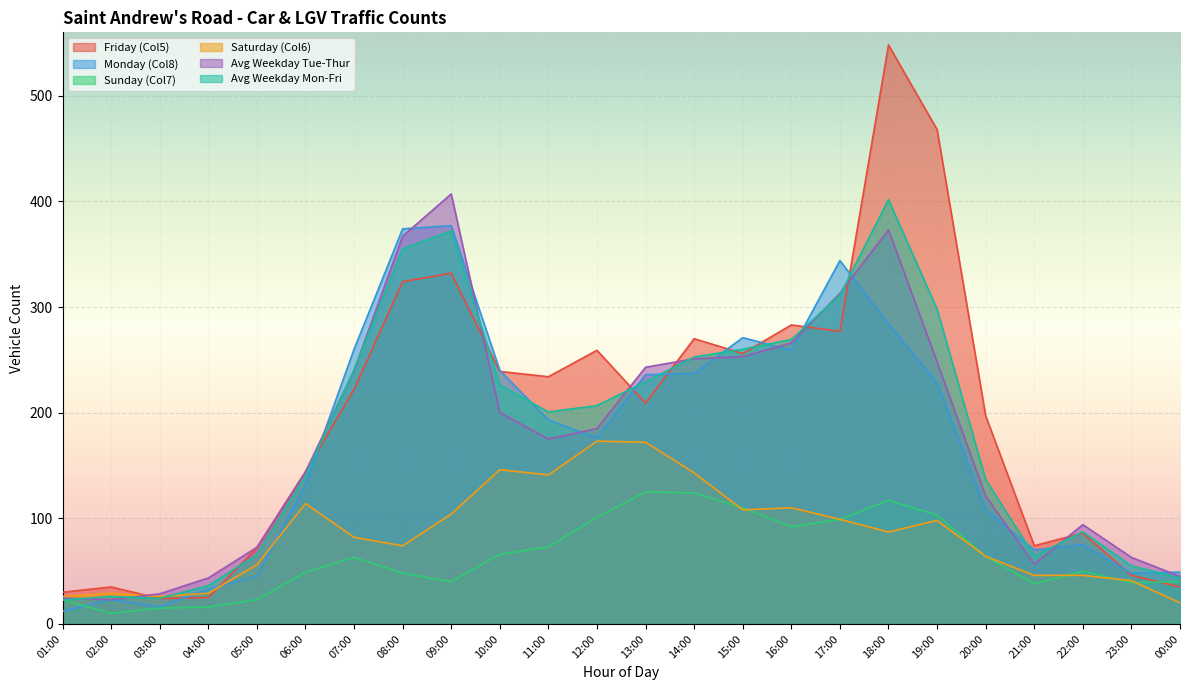

Reading left to right, list all the values displayed in this chart.

Friday (Col5): 30.0	35.0	24.0	25.0	72.0	144.0	222.0	324.0	332.0	239.0	234.0	259.0	209.0	270.0	256.0	283.0	277.0	548.0	468.0	197.0	74.0	86.0	46.0	35.0
Monday (Col8): 12.0	23.0	16.0	33.0	45.0	132.0	260.0	374.0	377.0	240.0	193.0	176.0	236.0	237.0	271.0	259.0	344.0	284.0	228.0	108.0	70.0	75.0	48.0	49.0
Sunday (Col7): 23.0	10.0	15.0	16.0	23.0	49.0	63.0	48.0	40.0	66.0	73.0	101.0	125.0	124.0	110.0	92.0	99.0	117.0	103.0	64.0	38.0	50.0	39.0	40.0
Saturday (Col6): 26.0	29.0	26.0	29.0	56.0	114.0	82.0	74.0	104.0	146.0	141.0	173.0	172.0	143.0	108.0	110.0	99.0	87.0	98.0	64.0	46.0	46.0	41.0	20.0
Avg Weekday Tue-Thur: 24.5	23.0	28.5	43.5	72.5	144.0	240.0	367.0	407.0	200.0	175.0	185.0	243.0	251.0	253.0	266.0	313.0	373.0	248.0	121.0	56.5	94.0	63.0	45.0
Avg Weekday Mon-Fri: 22.8	26.0	24.2	36.2	65.5	140.0	240.7	355.0	372.0	226.3	200.7	206.7	229.3	252.7	260.0	269.3	311.3	401.7	298.0	136.8	64.2	87.2	55.0	43.5